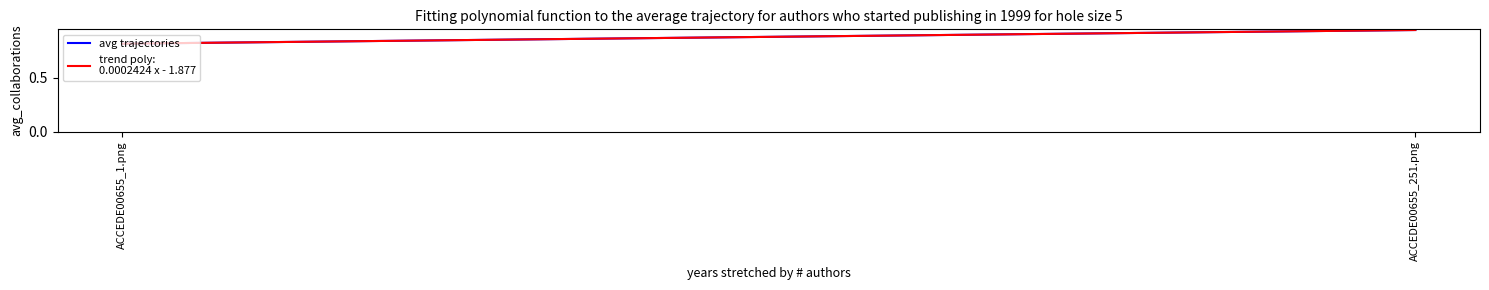

What is the label of the 2nd point from the right?

ACCEDE00655_1.png